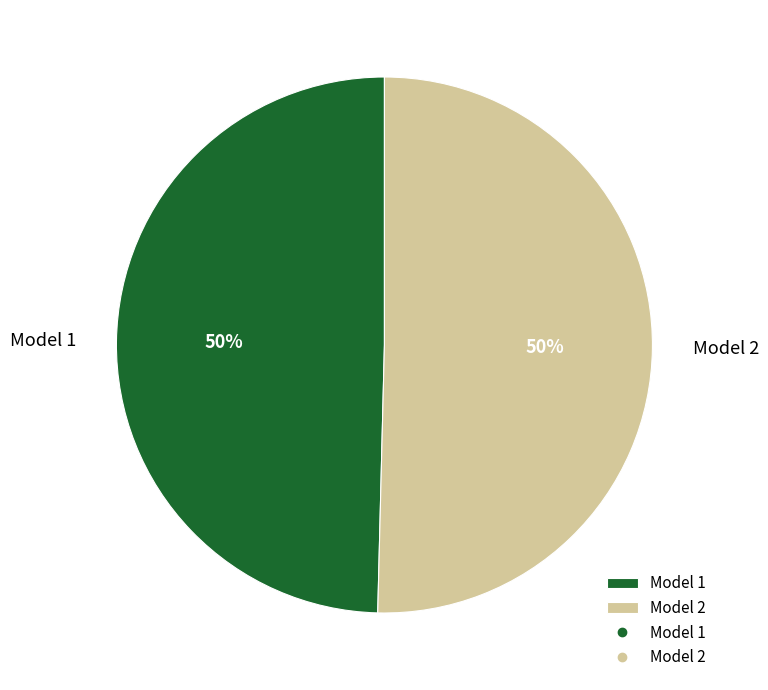

Is it true that Model 2 is 40% of the pie?

False